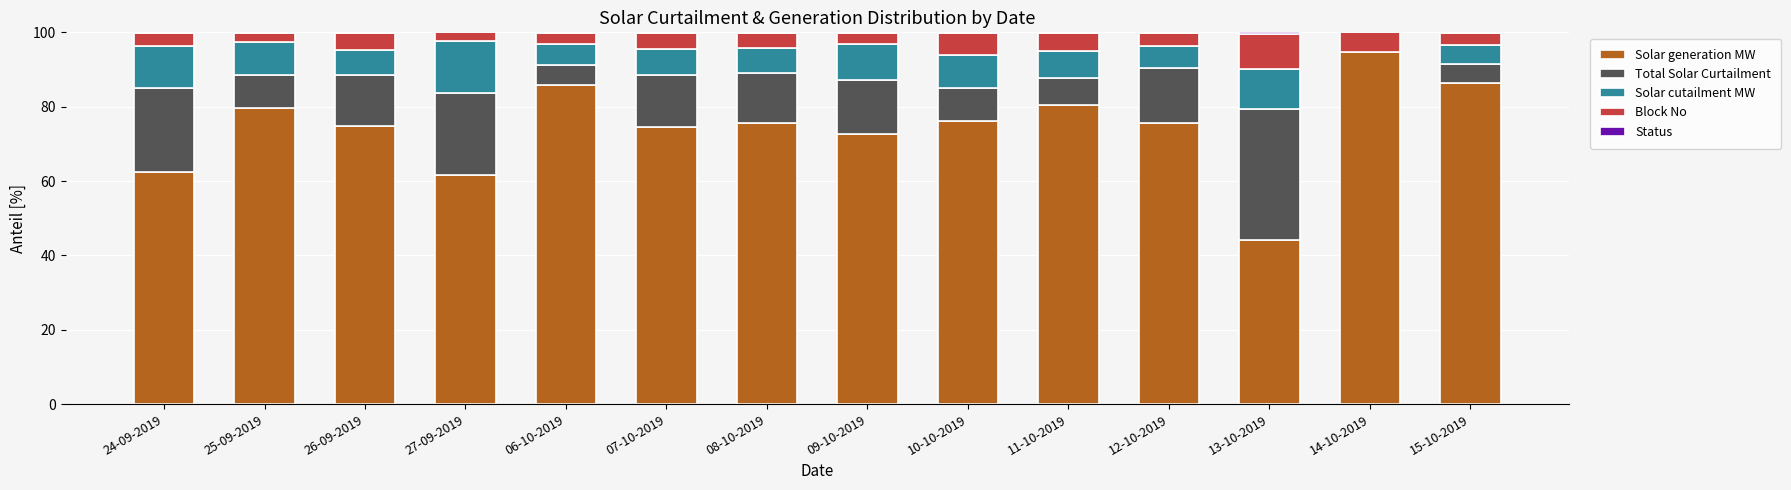

What is the label of the 13th bar from the right?

25-09-2019